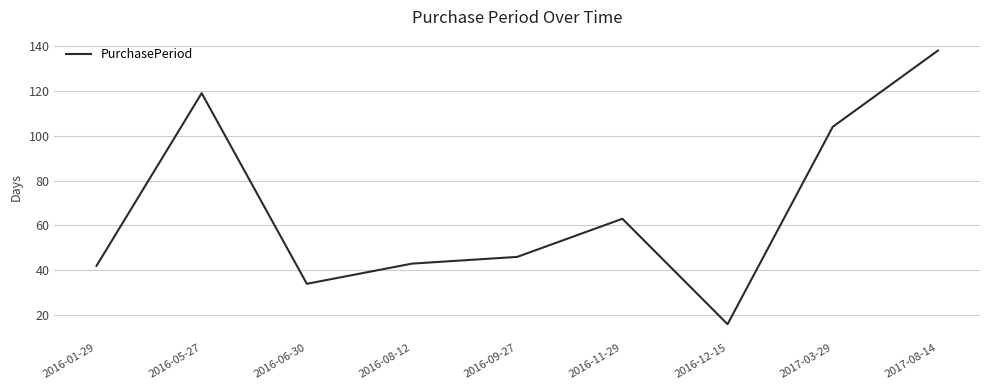

What is the maximum value shown in the chart?

138